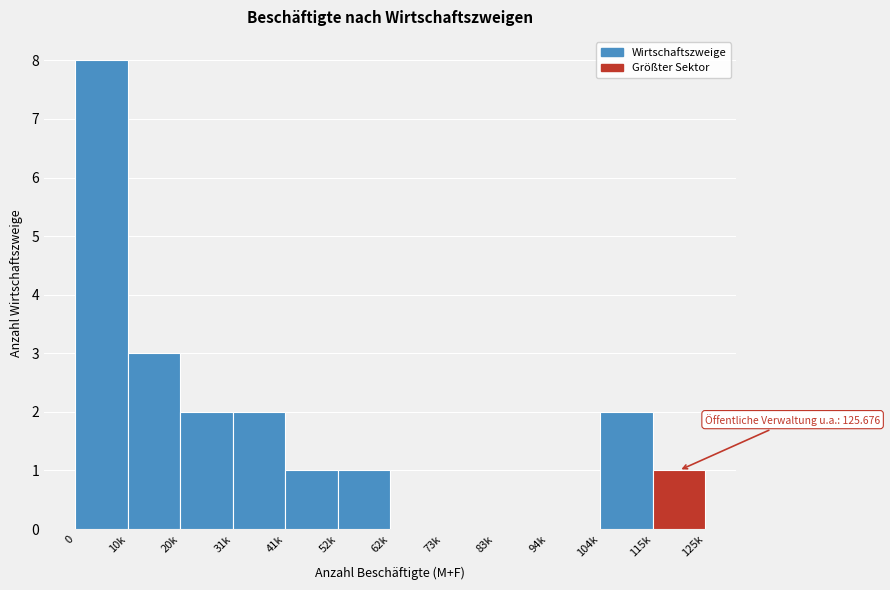

Reading left to right, extract all data points from this chart.

0=8	10k=3	20k=2	31k=2	41k=1	52k=1	62k=0	73k=0	83k=0	94k=0	104k=2	115k=1